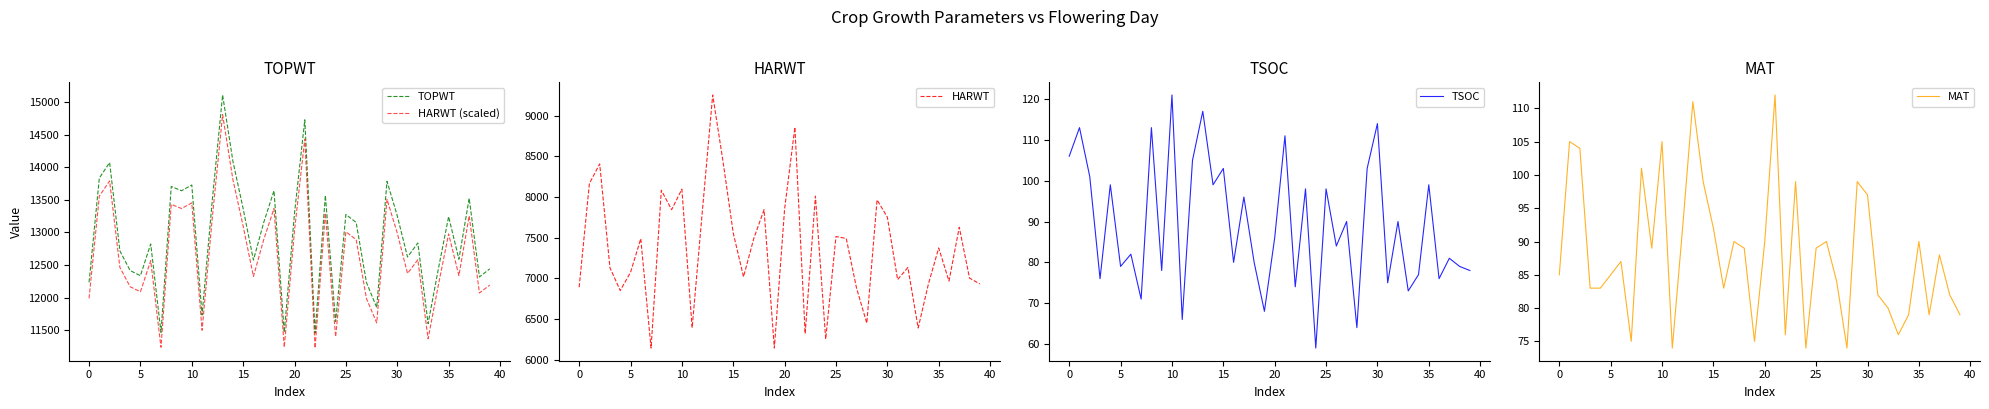

What is the difference between the TOPWT values at 13 and 18?

1470.0